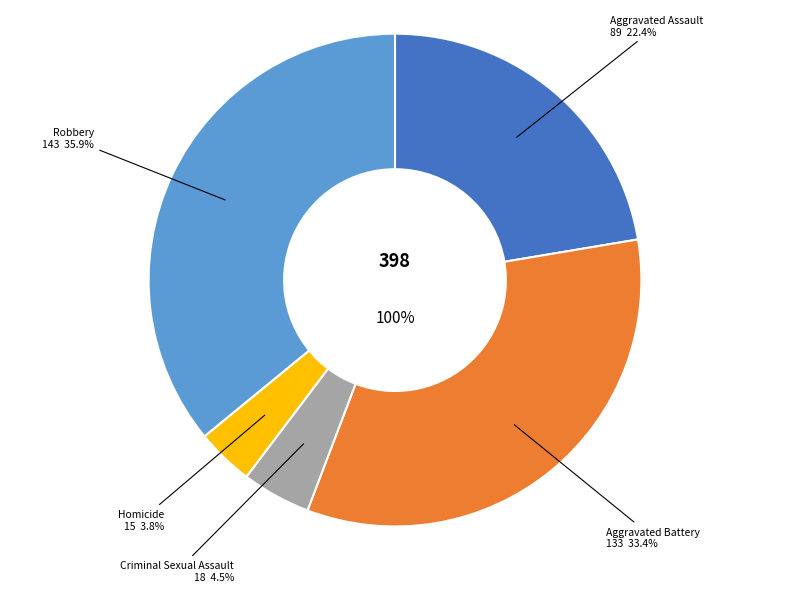

How many slices are in this pie chart?

5